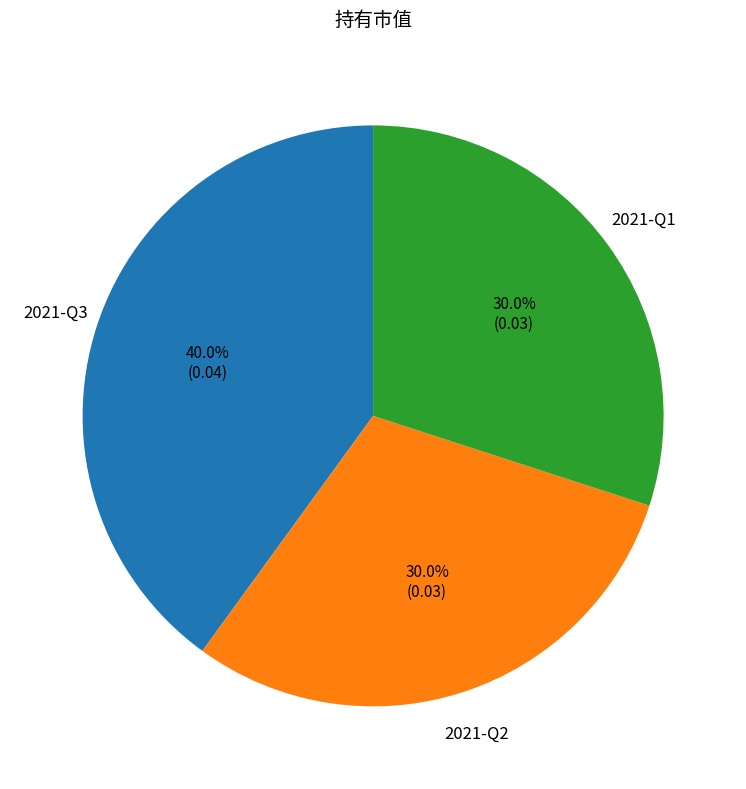

What is the largest slice in the pie chart?

2021-Q3